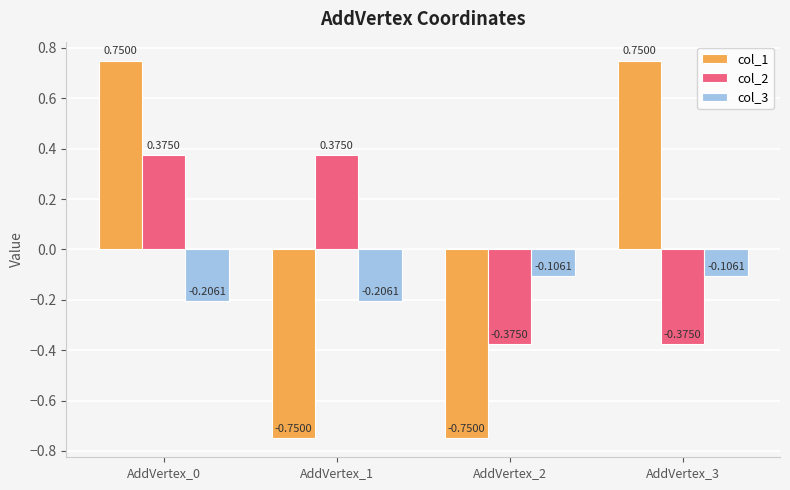

Which series changed the most between AddVertex_0 and AddVertex_3?

col_2